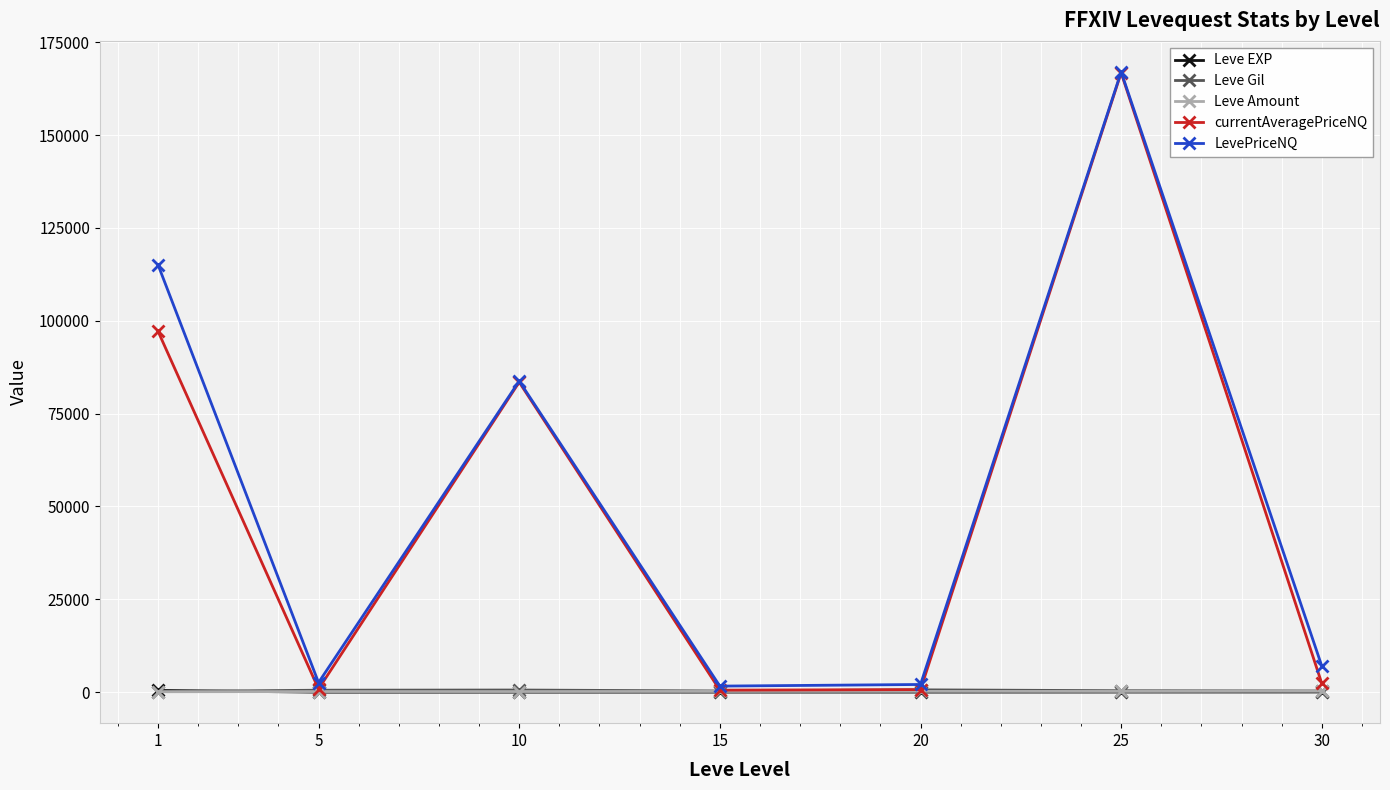

Is the value of currentAveragePriceNQ at 1 greater than the value of Leve Amount at 15?

Yes